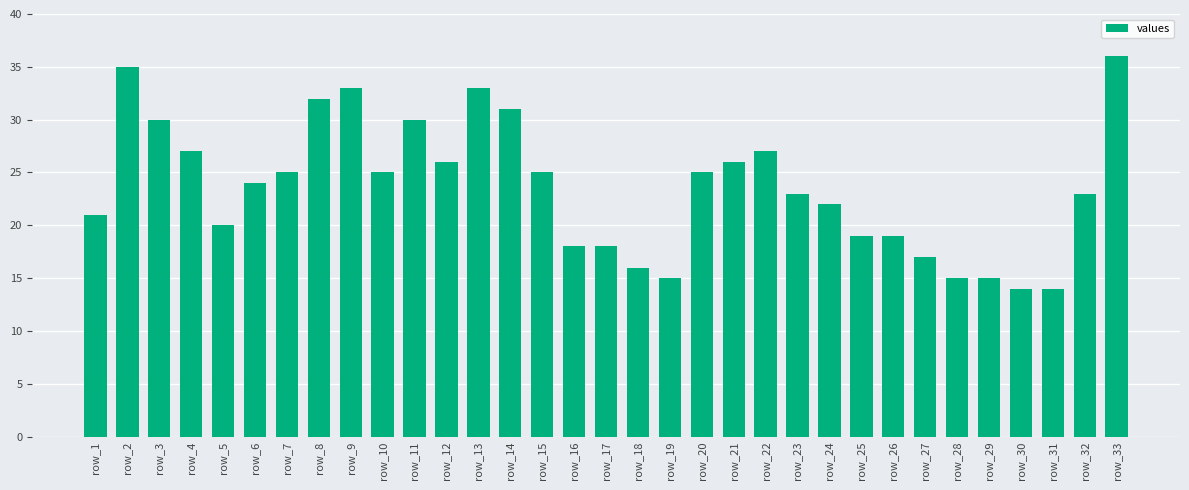

What is the average value?

24